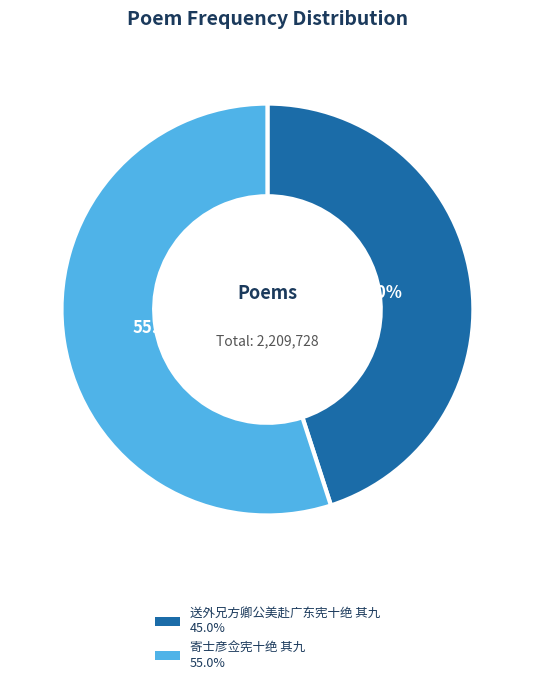

True or false: 寄士彦佥宪十绝 其九 accounts for 43% of the total.

False